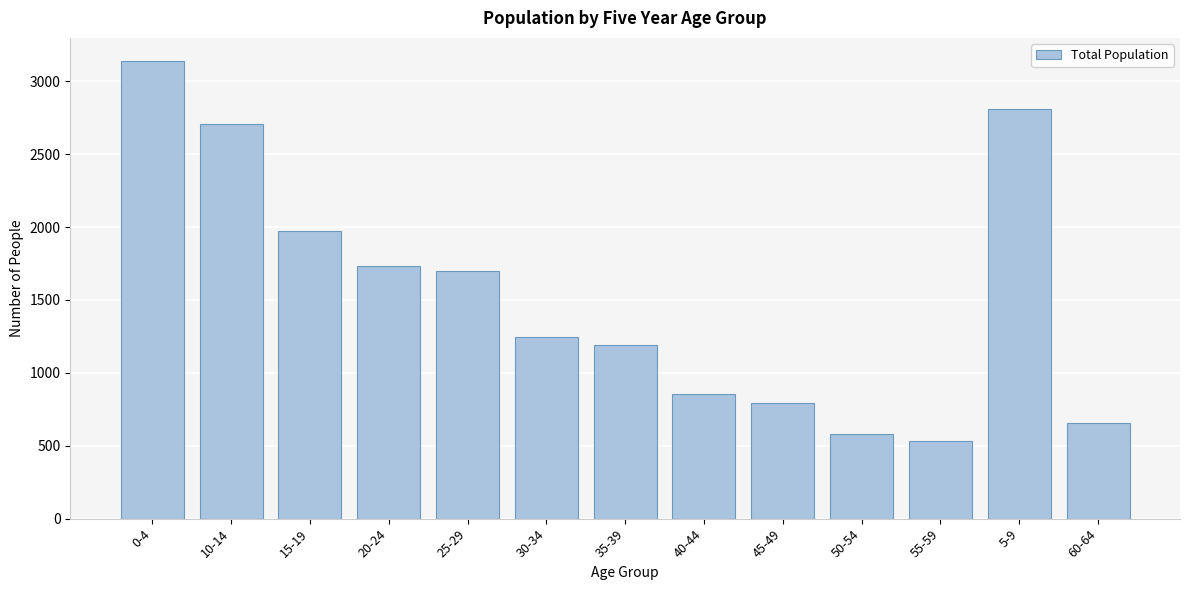

Reading left to right, extract all data points from this chart.

3141	2704	1973	1735	1696	1243	1194	854	791	580	534	2810	654